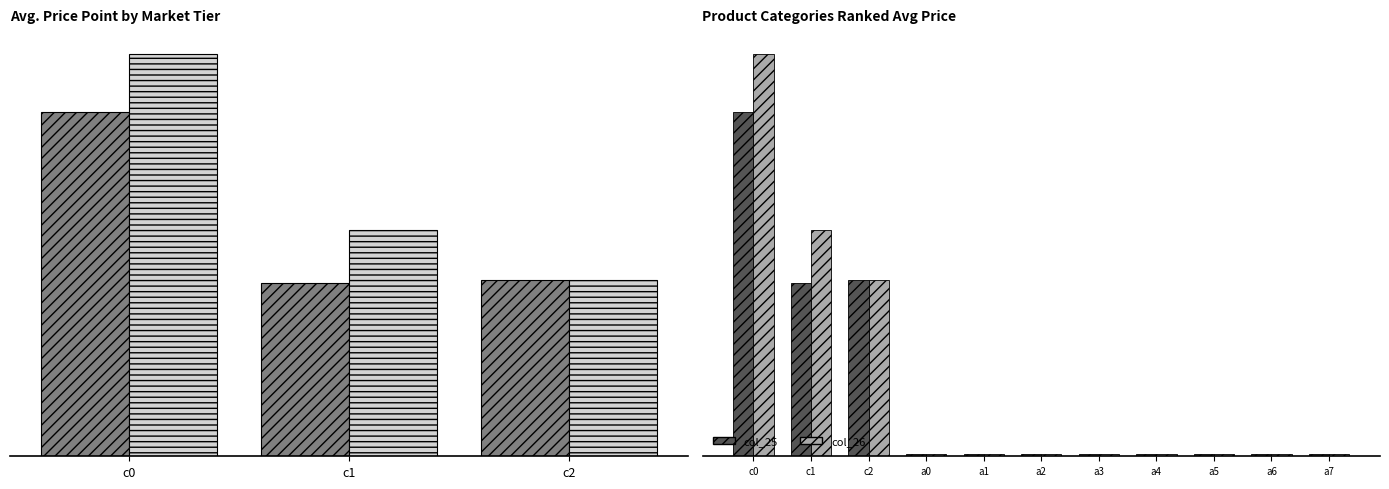

Between a0 and a7, which series saw the biggest shift?

col_25